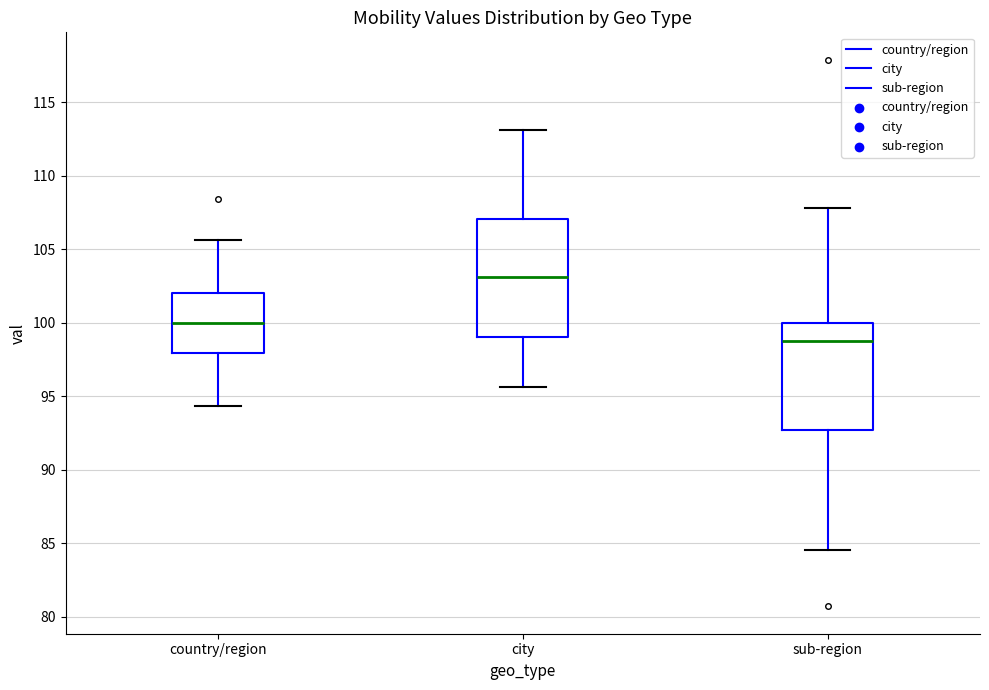

Reading left to right, transcribe this box plot: for each box, give where its median line is, the range the box spans, and where its two whiskers end, as read against the y-axis. The values are not printed on the chart, so give them approximately, as read against the axis.

country/region: median 100.0, box 98.0 to 102.0, whiskers 94.5 to 105.5
city: median 103.0, box 99.0 to 107.0, whiskers 95.5 to 113.0
sub-region: median 99.0, box 92.5 to 100.0, whiskers 84.5 to 108.0